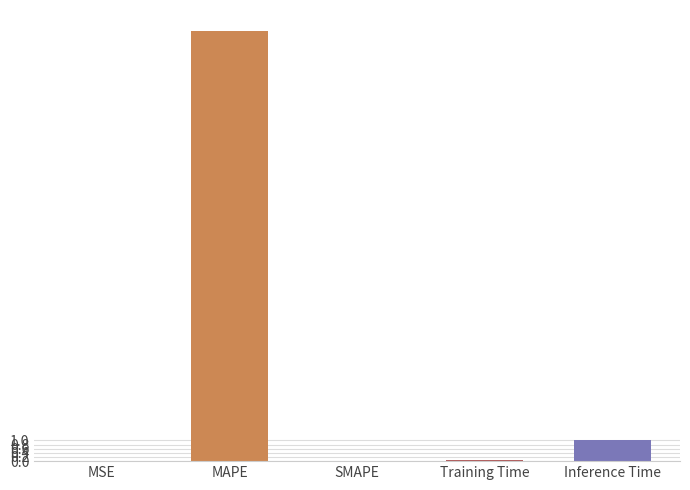

What is the sum of all values?

21.8